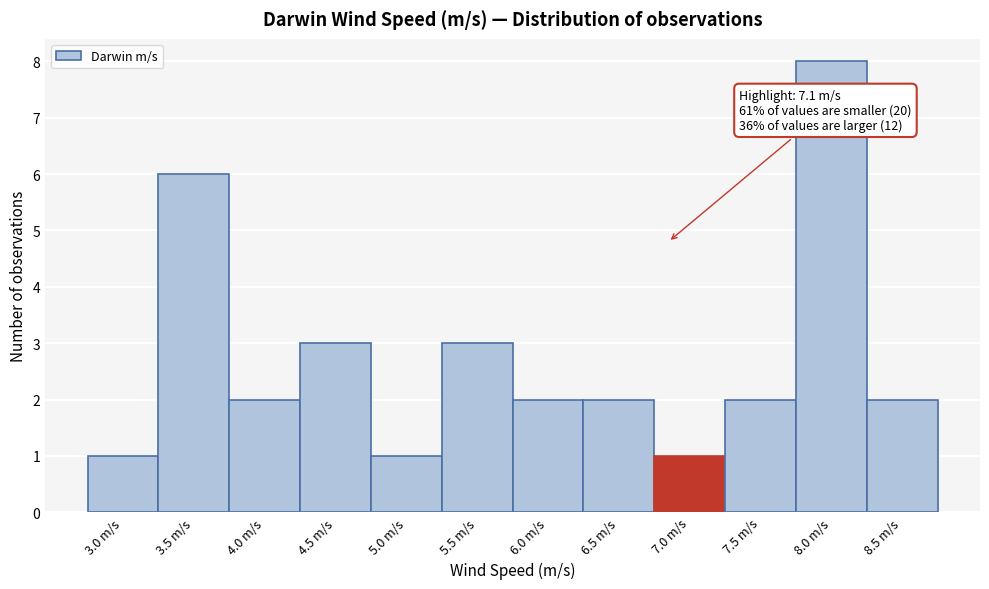

Reading left to right, transcribe all the data shown in this chart.

1	6	2	3	1	3	2	2	1	2	8	2